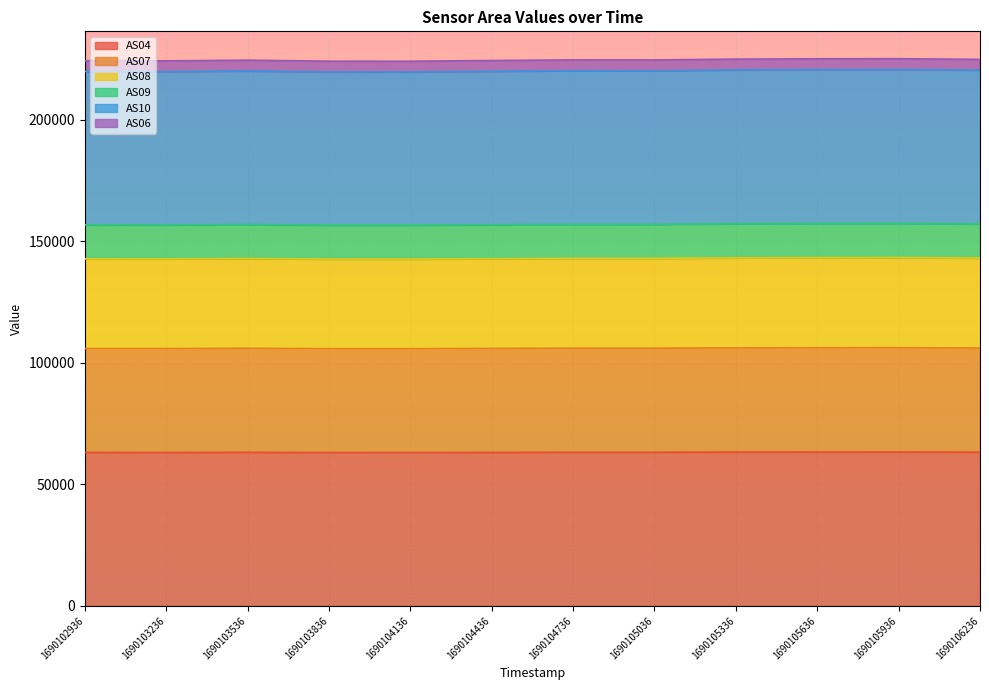

At how many categories does at least one series exceed 199695?

12